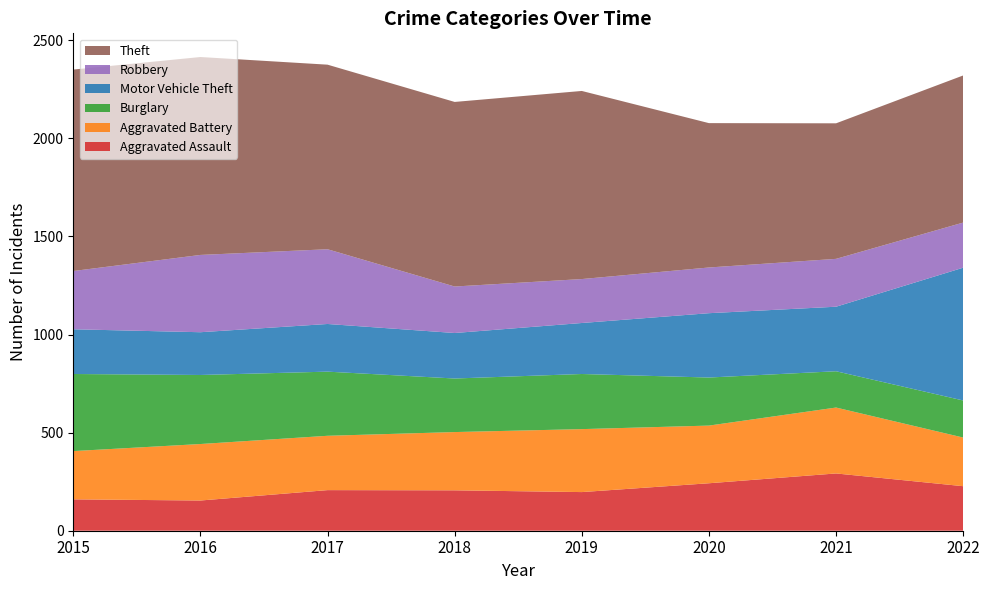

Reading left to right, extract all data points from this chart.

Aggravated Assault: 160	154	207	206	197	242	292	227
Aggravated Battery: 246	288	277	297	321	294	336	248
Burglary: 393	352	327	273	281	245	185	189
Motor Vehicle Theft: 228	218	243	232	260	328	329	677
Robbery: 297	394	381	237	224	233	244	230
Theft: 1027	1009	941	941	959	736	691	750